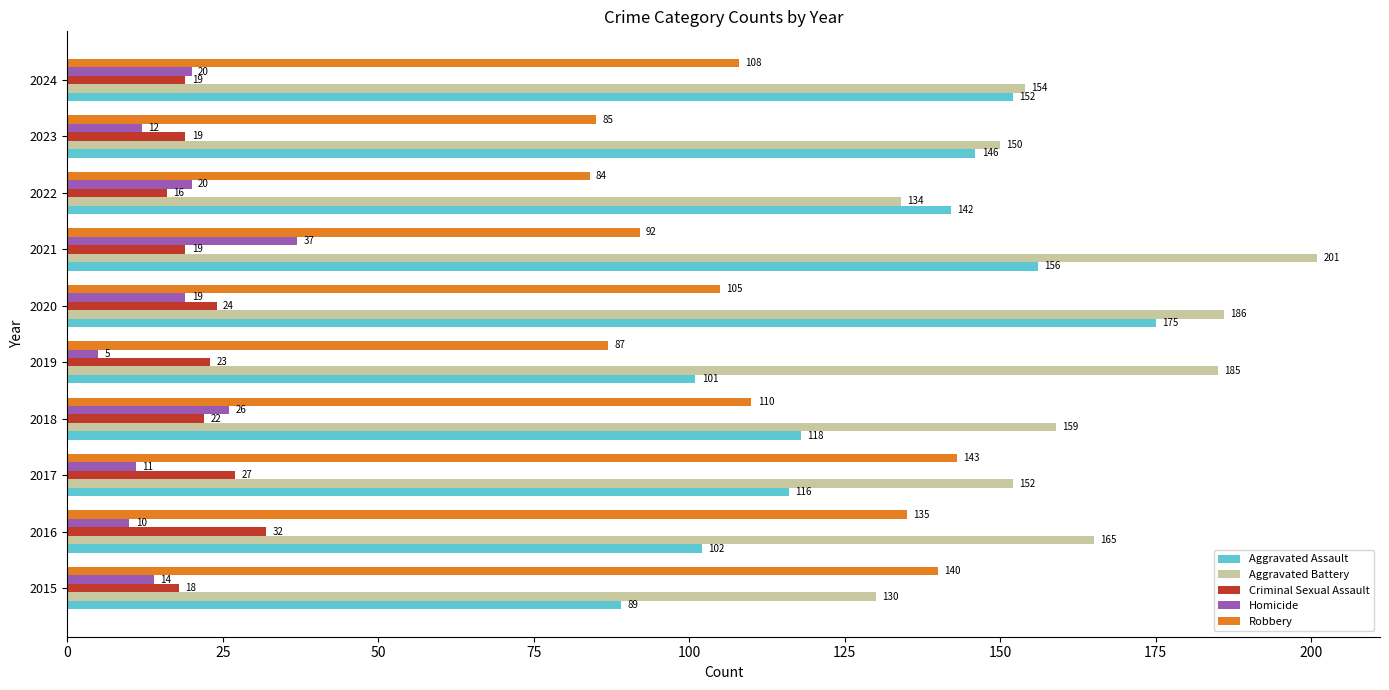

Which series has the widest spread of values?

Aggravated Assault